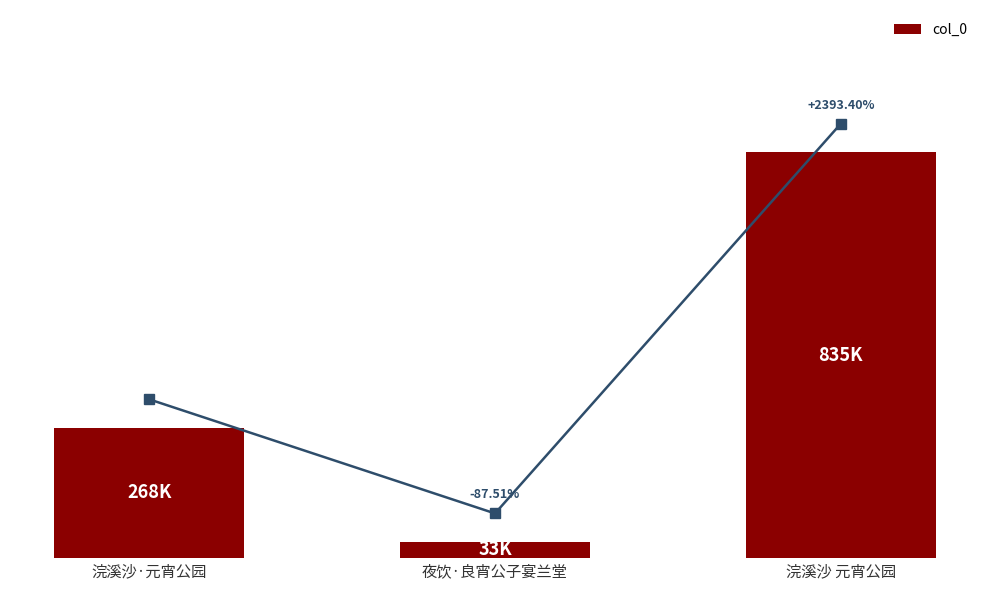

Reading left to right, what are all the values shown in this chart?

浣溪沙·元宵公园=268110	夜饮·良宵公子宴兰堂=33485	浣溪沙 元宵公园=834915